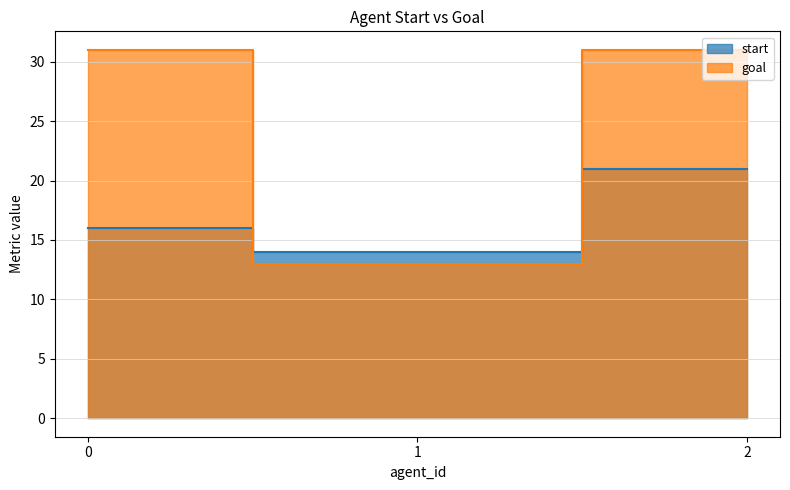

What is the value of the start point at the 2nd from the left?

14